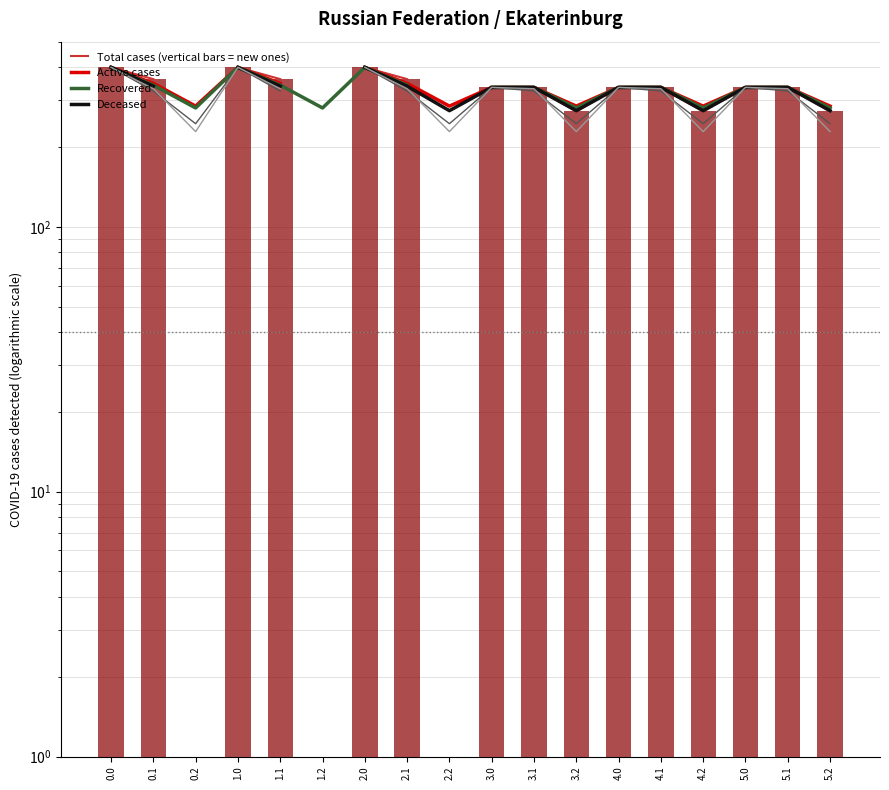

Which series changed the most between 2.1 and 5.2?

col_6